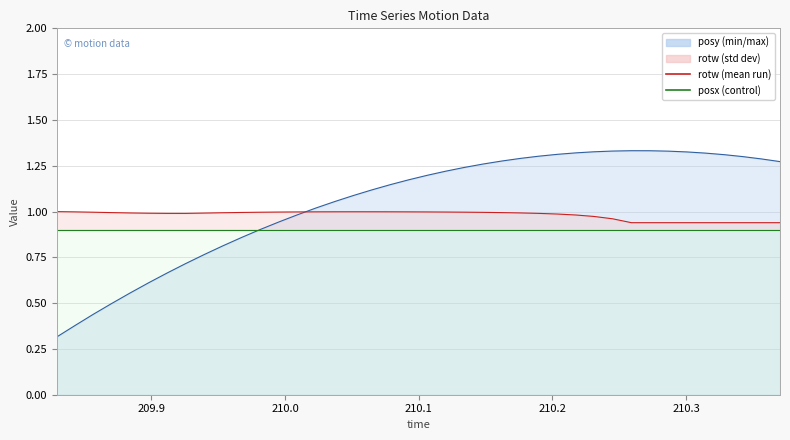

True or false: rotw and posy intersect in this chart.

True